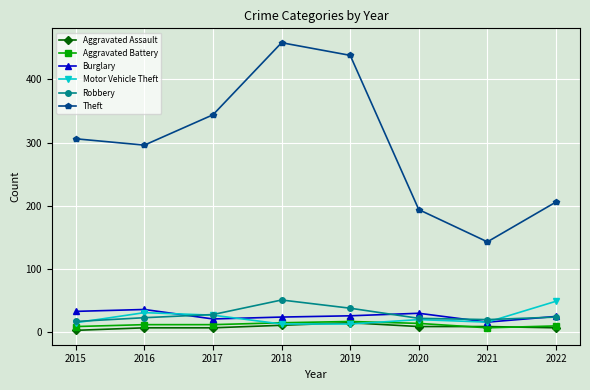

Read the Robbery value at 2018.

51